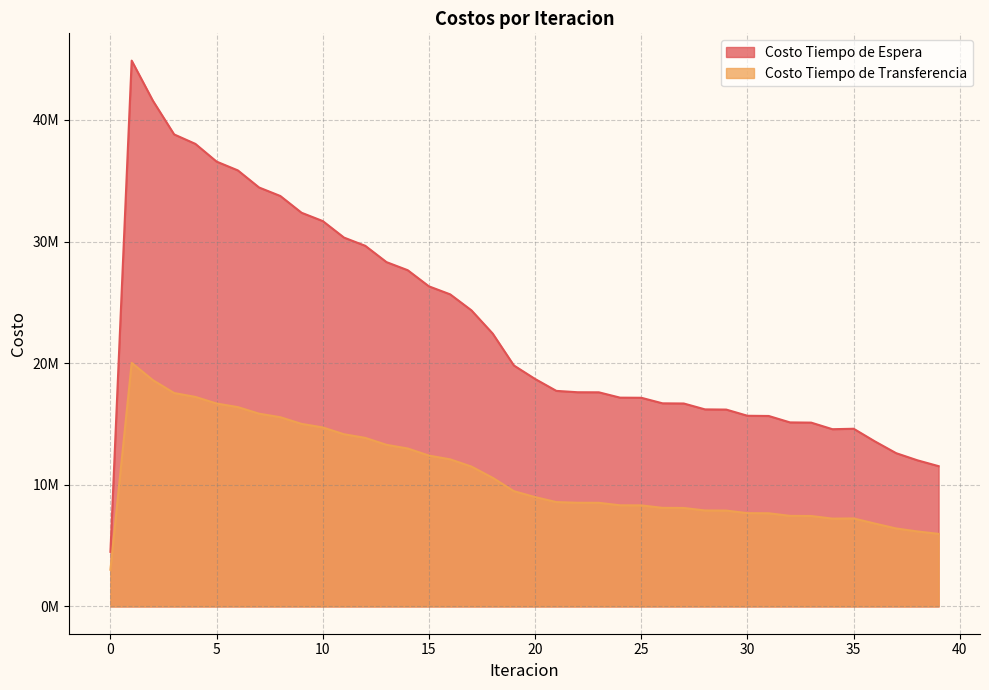

Does the chart display data point markers on the line(s)?

No